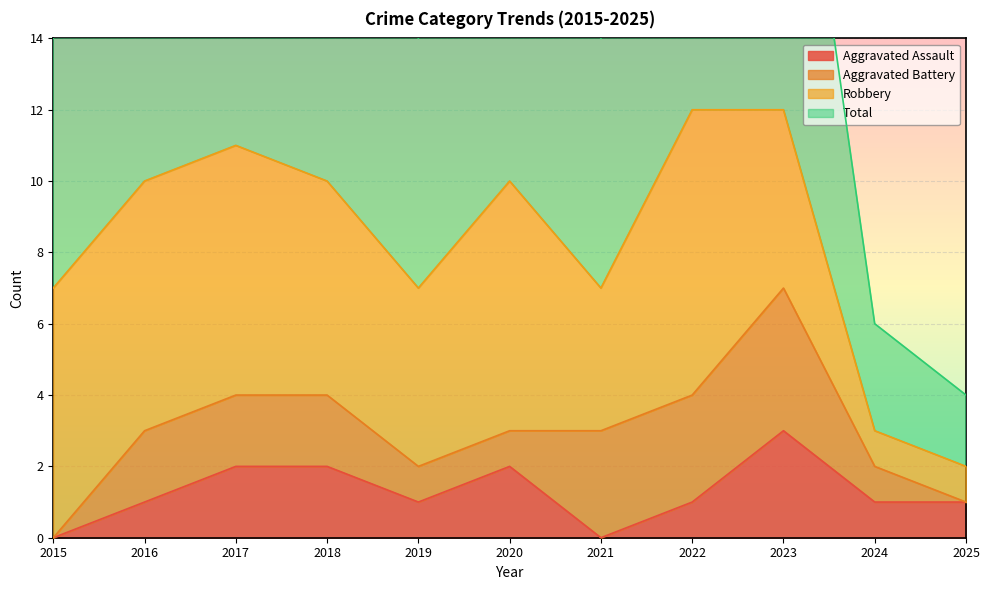

What is the sum of the Aggravated Assault values at 2021 and 2019?

1